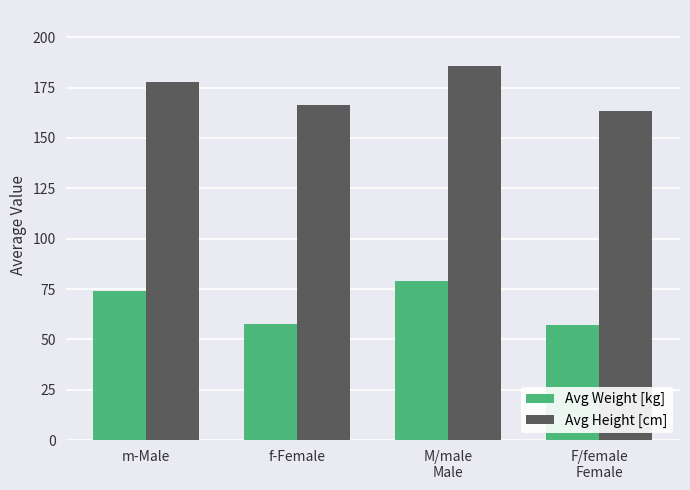

At which label is Avg Height [cm] closest to 174?

m-Male